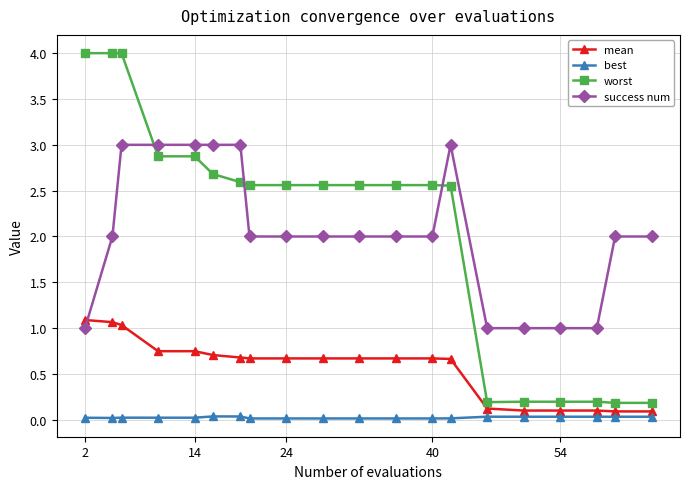

What is the value of the mean point at the 20th from the left?

0.1